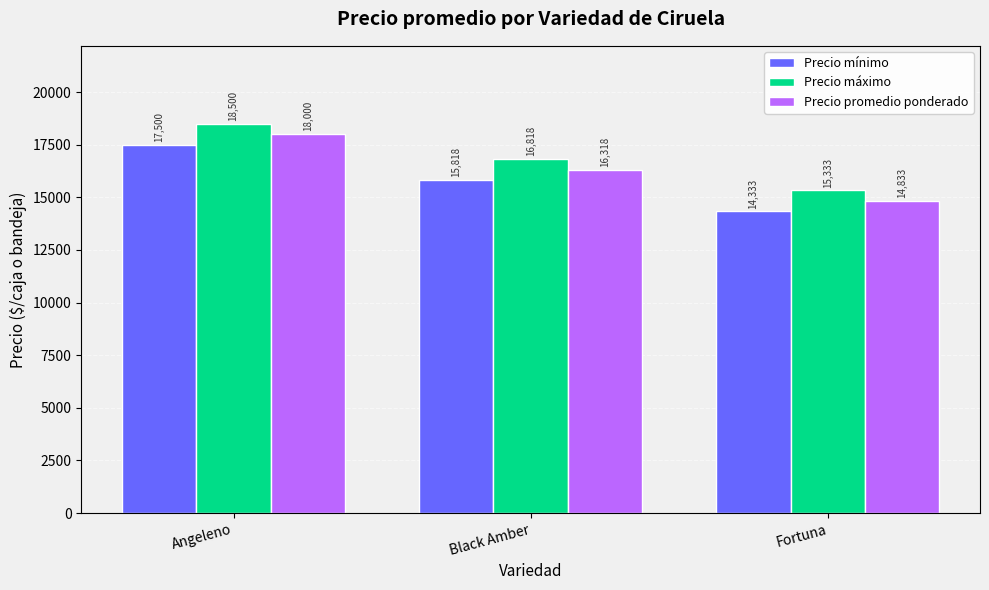

True or false: Precio máximo has a value of 16818 at Black Amber.

True